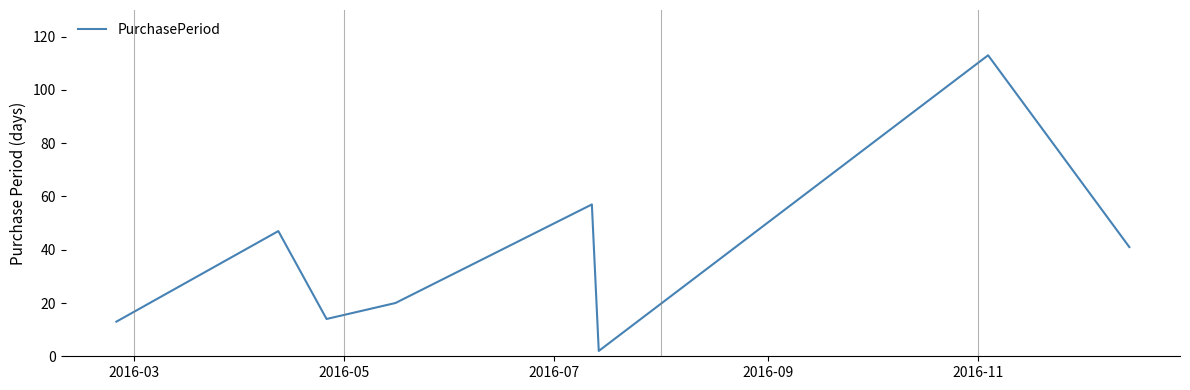

What is the difference between the maximum and minimum values?

111